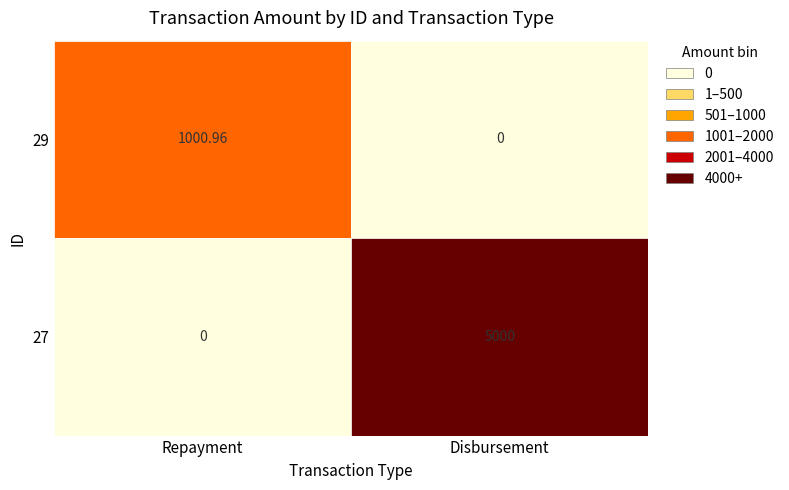

Reading right to left, transcribe all the data shown in this chart.

29: Disbursement=0.0	Repayment=1001.0
27: Disbursement=5000.0	Repayment=0.0